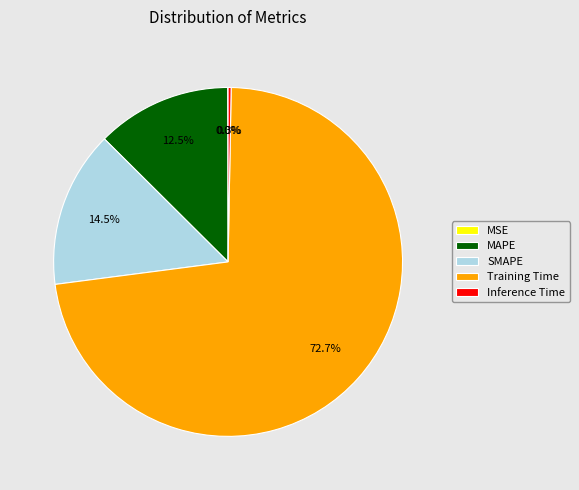

What percentage do Inference Time and MAPE together represent?

12.8%